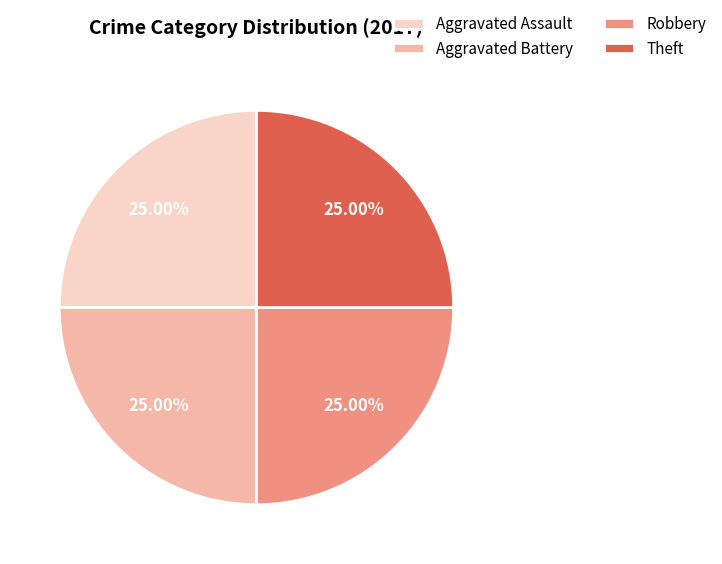

What is the ratio of the value at Aggravated Battery to the value at Aggravated Assault?

1.0